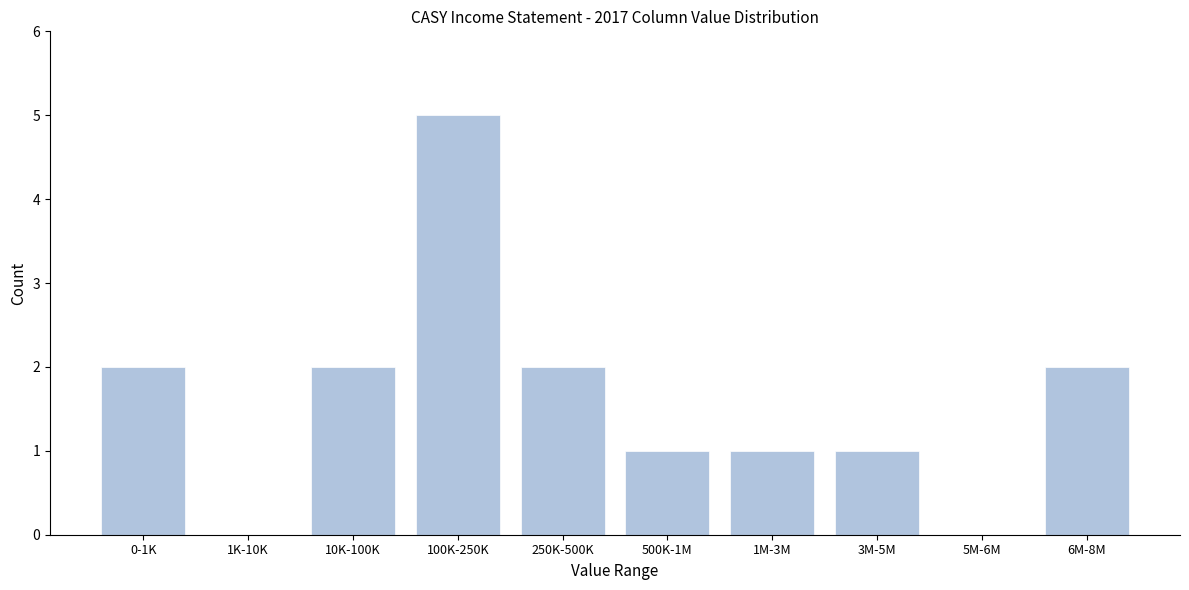

Reading left to right, extract all data points from this chart.

0-1K=2	1K-10K=0	10K-100K=2	100K-250K=5	250K-500K=2	500K-1M=1	1M-3M=1	3M-5M=1	5M-6M=0	6M-8M=2